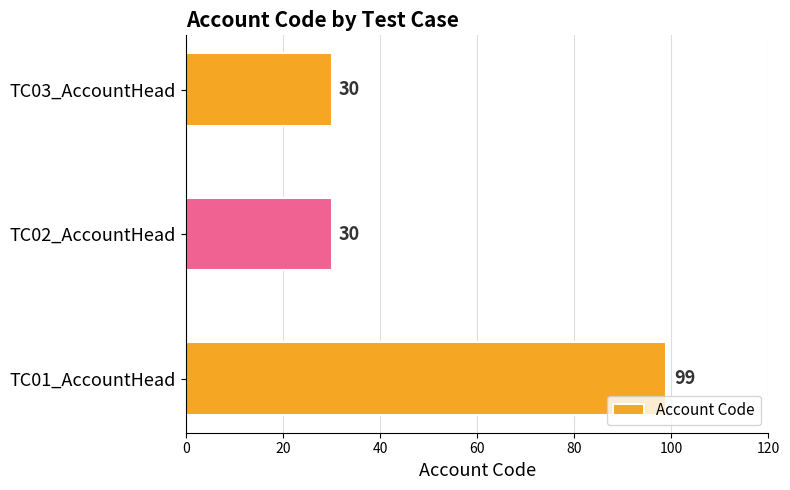

What is the difference between the maximum and minimum values?

69